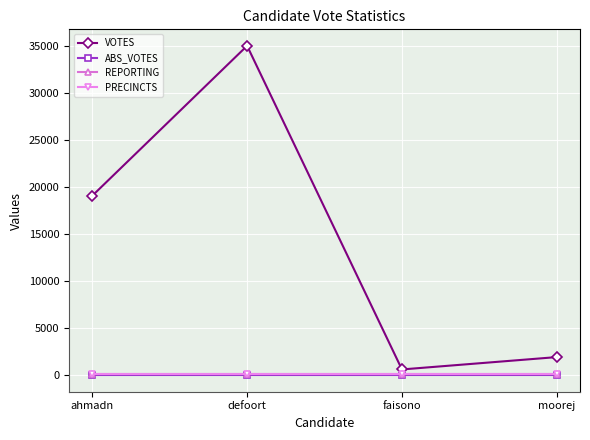

Does the chart have visible grid lines?

Yes